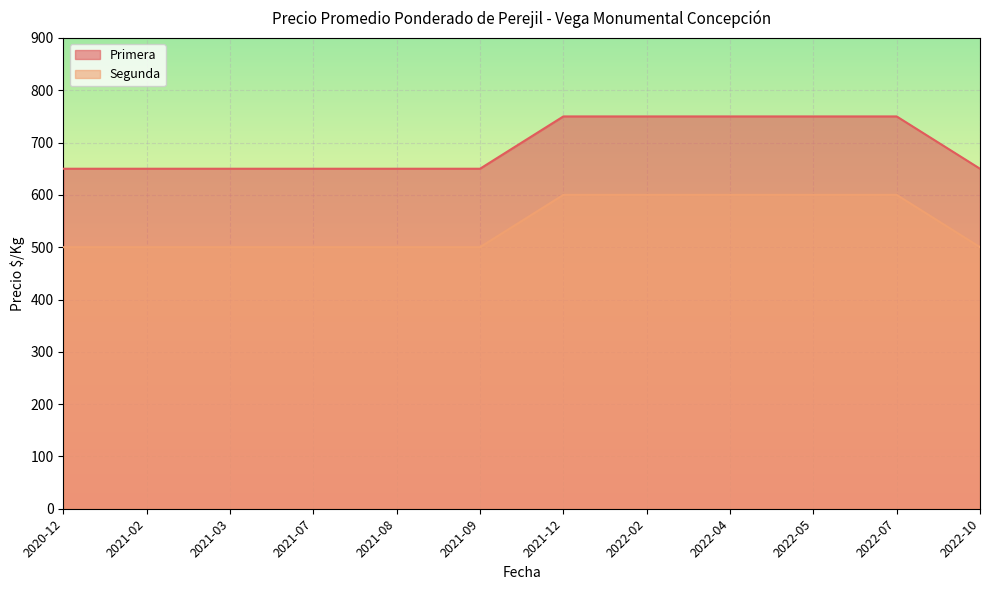

What is the smallest value displayed?

500